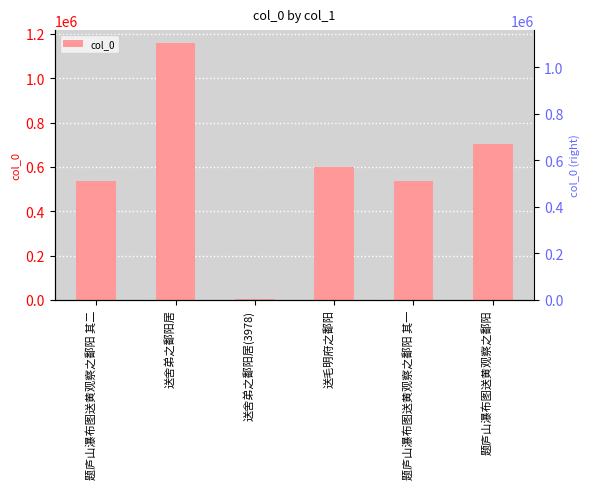

How many data points are less than 597891?

3